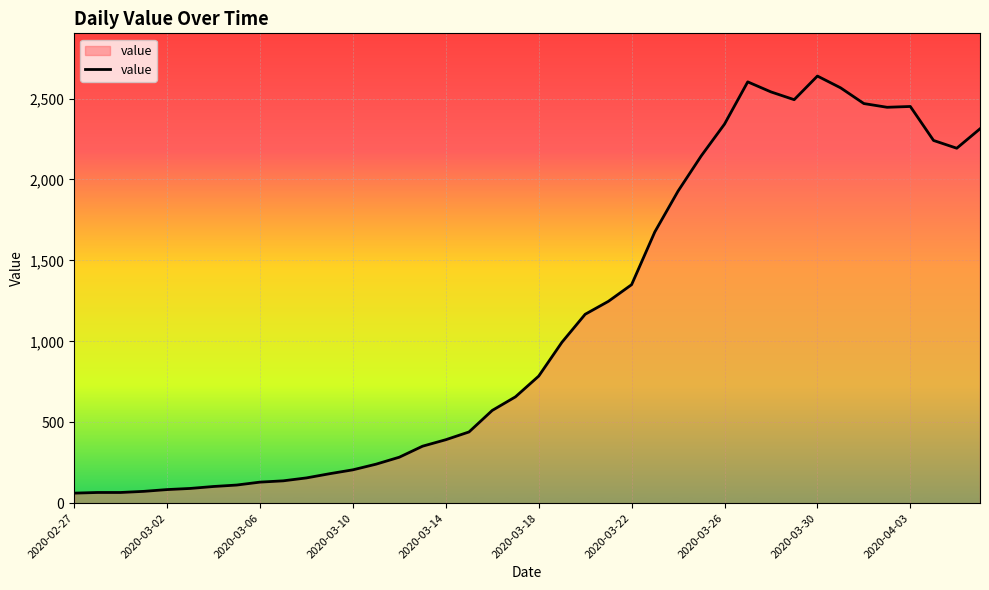

What is the smallest value displayed?

62